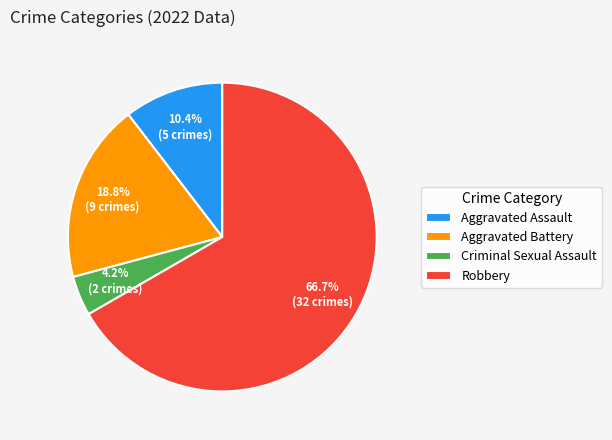

Is there any slice that represents more than half of the pie?

Yes